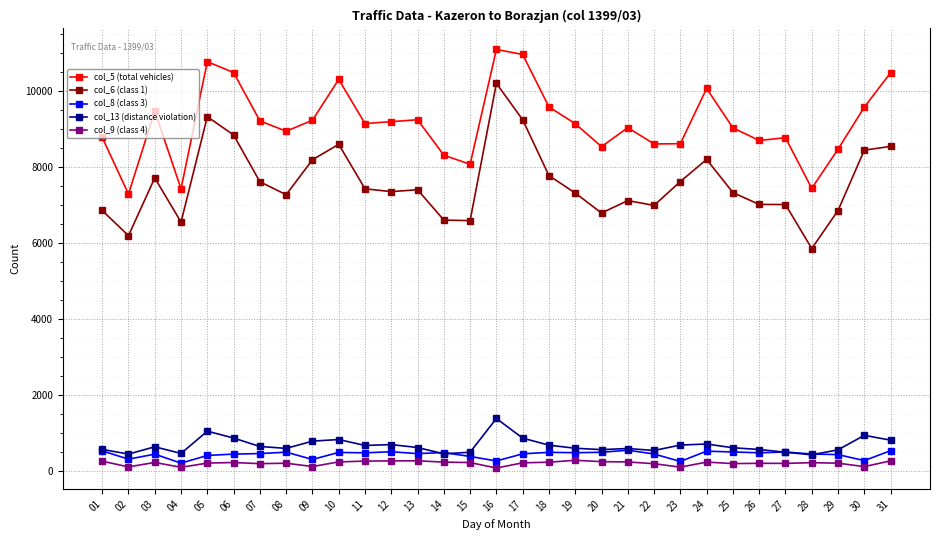

Is it true that col_5 (total vehicles) equals 8610 at 23?

True